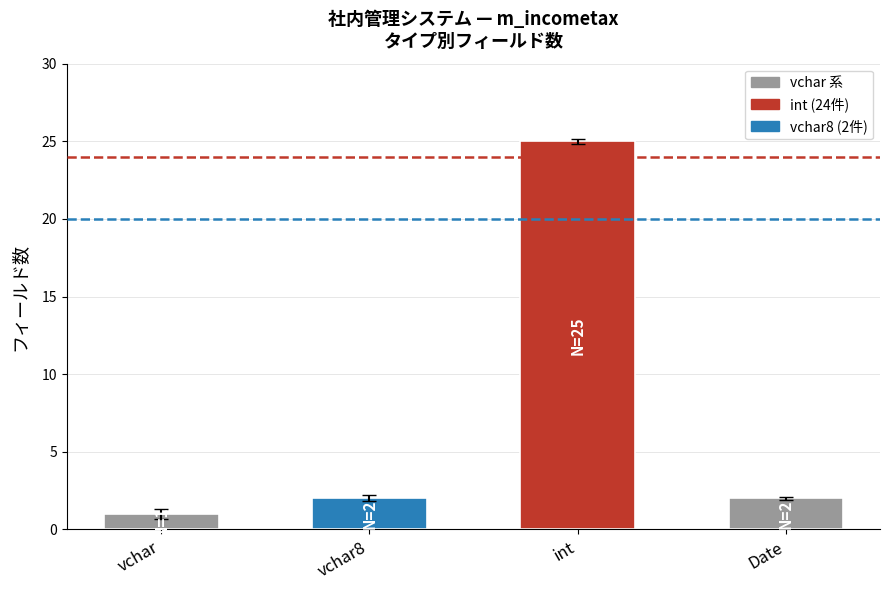

What is the difference between the maximum and minimum values?

24